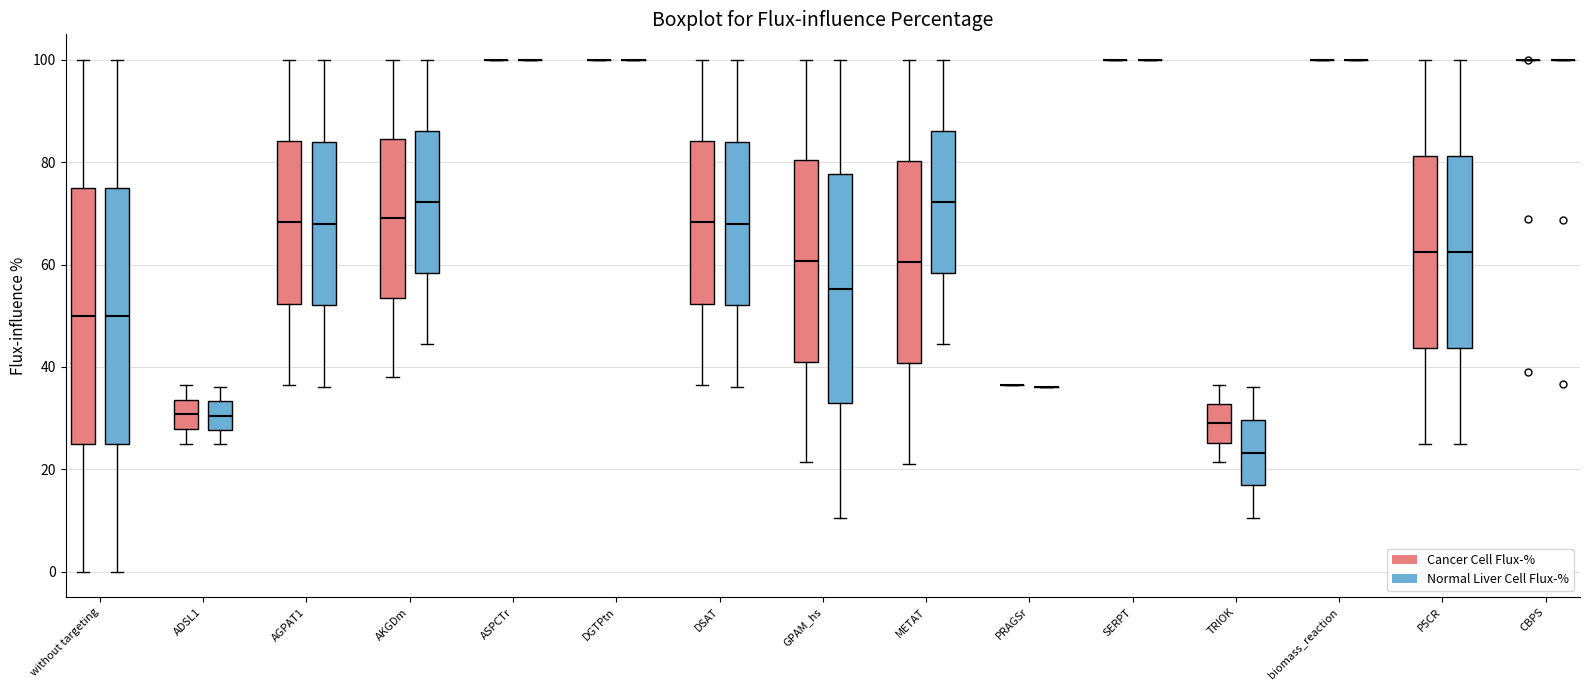

Reading left to right, transcribe this box plot: for each box, give where its median line is, the range the box spans, and where its two whiskers end, as read against the y-axis. The values are not printed on the chart, so give them approximately, as read against the axis.

without targeting (Cancer Cell Flux-%): median 50, box 26 to 76, whiskers 0 to 100
without targeting (Normal Liver Cell Flux-%): median 50, box 26 to 76, whiskers 0 to 100
ADSL1 (Cancer Cell Flux-%): median 30, box 28 to 34, whiskers 24 to 36
ADSL1 (Normal Liver Cell Flux-%): median 30, box 28 to 34, whiskers 24 to 36
AGPAT1 (Cancer Cell Flux-%): median 68, box 52 to 84, whiskers 36 to 100
AGPAT1 (Normal Liver Cell Flux-%): median 68, box 52 to 84, whiskers 36 to 100
AKGDm (Cancer Cell Flux-%): median 70, box 54 to 84, whiskers 38 to 100
AKGDm (Normal Liver Cell Flux-%): median 72, box 58 to 86, whiskers 44 to 100
ASPCTr (Cancer Cell Flux-%): box collapsed to a line at 100, whiskers 100 to 100
ASPCTr (Normal Liver Cell Flux-%): box collapsed to a line at 100, whiskers 100 to 100
DGTPtn (Cancer Cell Flux-%): box collapsed to a line at 100, whiskers 100 to 100
DGTPtn (Normal Liver Cell Flux-%): box collapsed to a line at 100, whiskers 100 to 100
DSAT (Cancer Cell Flux-%): median 68, box 52 to 84, whiskers 36 to 100
DSAT (Normal Liver Cell Flux-%): median 68, box 52 to 84, whiskers 36 to 100
GPAM_hs (Cancer Cell Flux-%): median 60, box 42 to 80, whiskers 22 to 100
GPAM_hs (Normal Liver Cell Flux-%): median 56, box 32 to 78, whiskers 10 to 100
METAT (Cancer Cell Flux-%): median 60, box 40 to 80, whiskers 22 to 100
METAT (Normal Liver Cell Flux-%): median 72, box 58 to 86, whiskers 44 to 100
PRAGSr (Cancer Cell Flux-%): box collapsed to a line at 36, whiskers 36 to 36
PRAGSr (Normal Liver Cell Flux-%): box collapsed to a line at 36, whiskers 36 to 36
SERPT (Cancer Cell Flux-%): box collapsed to a line at 100, whiskers 100 to 100
SERPT (Normal Liver Cell Flux-%): box collapsed to a line at 100, whiskers 100 to 100
TRIOK (Cancer Cell Flux-%): median 28, box 26 to 32, whiskers 22 to 36
TRIOK (Normal Liver Cell Flux-%): median 24, box 16 to 30, whiskers 10 to 36
biomass_reaction (Cancer Cell Flux-%): box collapsed to a line at 100, whiskers 100 to 100
biomass_reaction (Normal Liver Cell Flux-%): box collapsed to a line at 100, whiskers 100 to 100
P5CR (Cancer Cell Flux-%): median 62, box 44 to 82, whiskers 24 to 100
P5CR (Normal Liver Cell Flux-%): median 62, box 44 to 82, whiskers 24 to 100
CBPS (Cancer Cell Flux-%): box collapsed to a line at 100, whiskers 100 to 100
CBPS (Normal Liver Cell Flux-%): box collapsed to a line at 100, whiskers 100 to 100